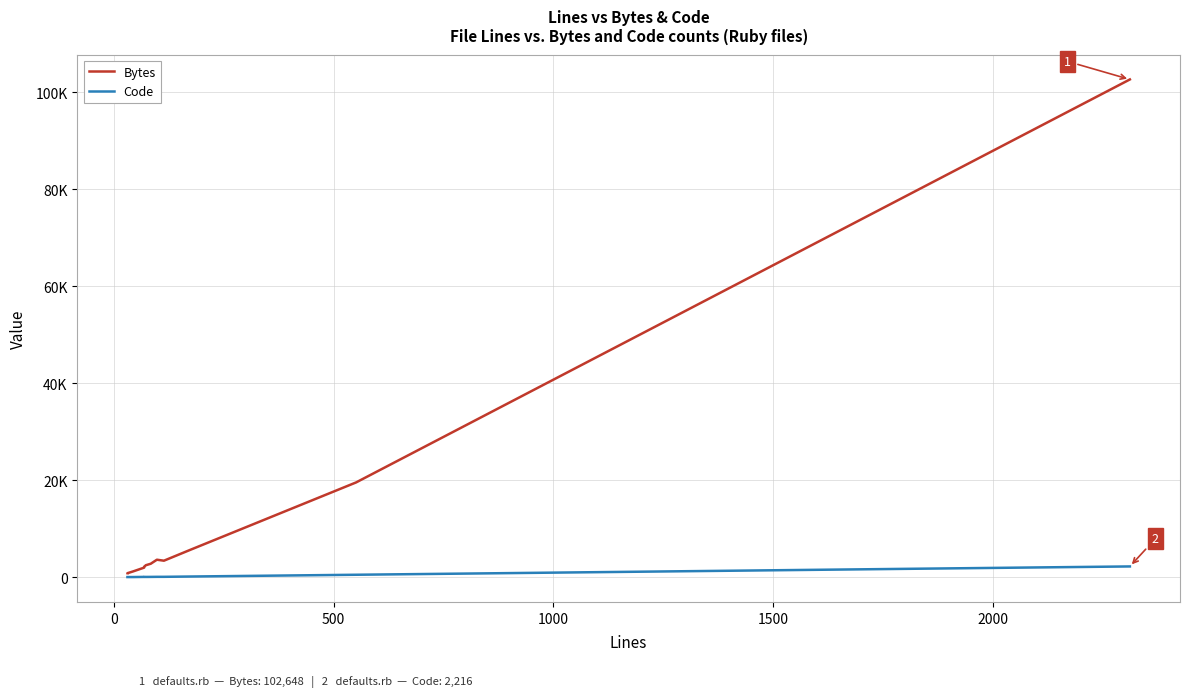

True or false: Bytes and Code intersect in this chart.

False